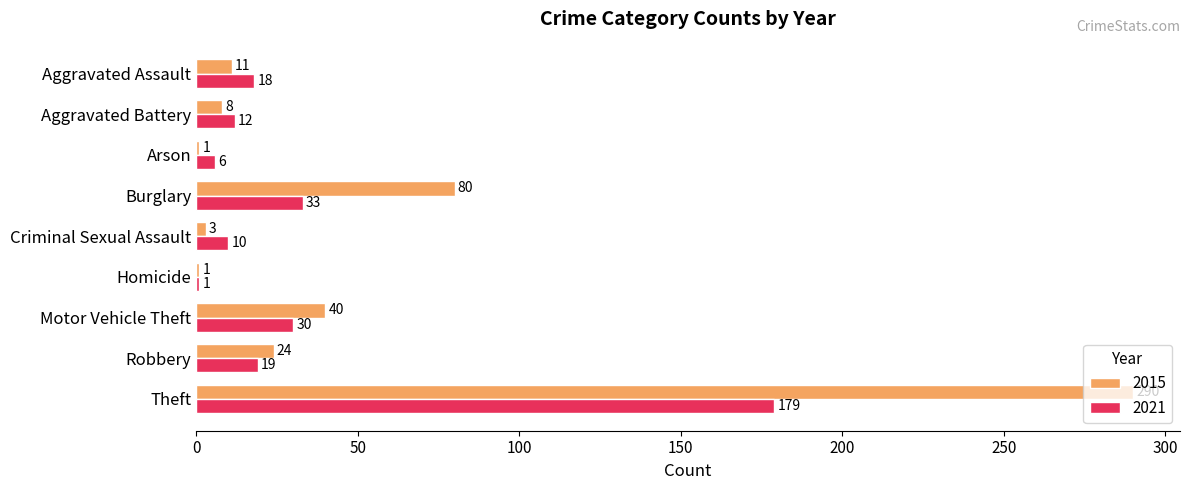

Is it true that 2021 equals 22 at Burglary?

False